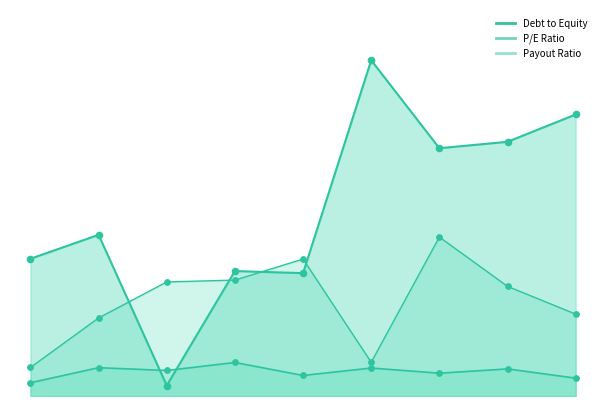

What are all the series names shown in the legend?

P/E Ratio, Debt to Equity, Payout Ratio